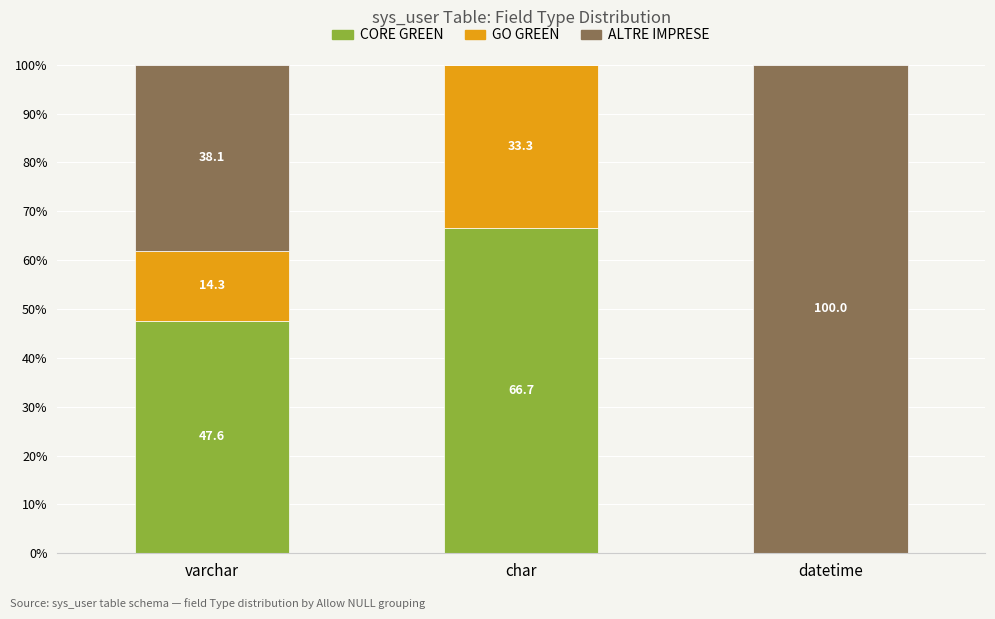

What is the total value across all series at varchar?

100.0